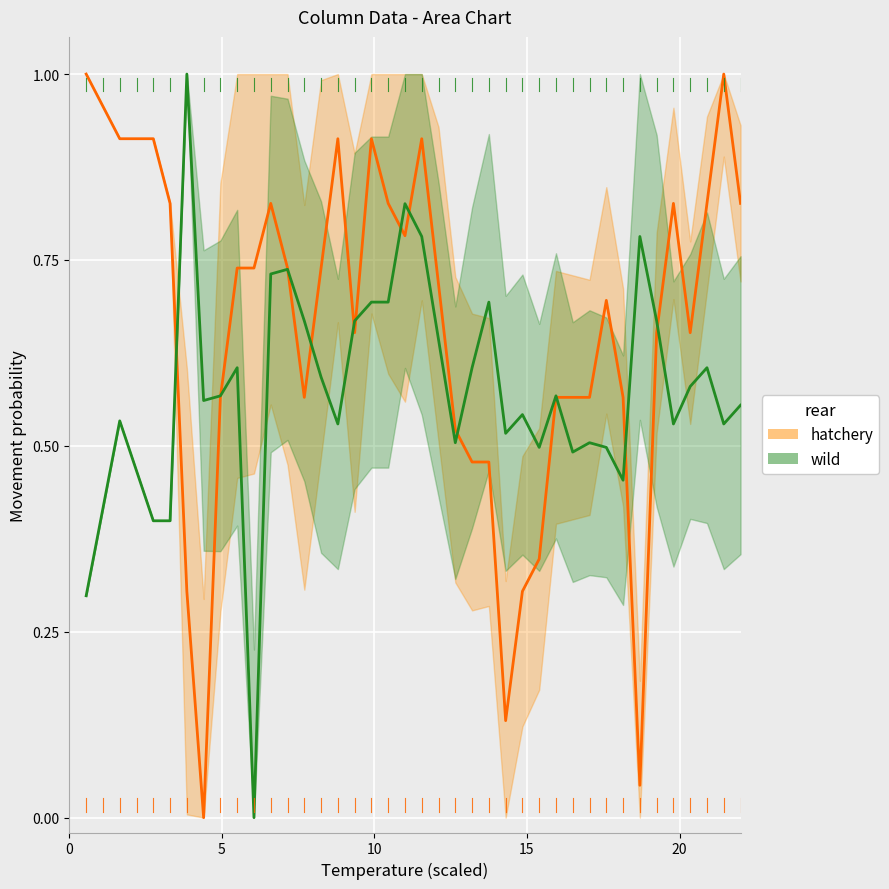

Rank the series by their maximum value, from lowest to highest.

hatchery, wild